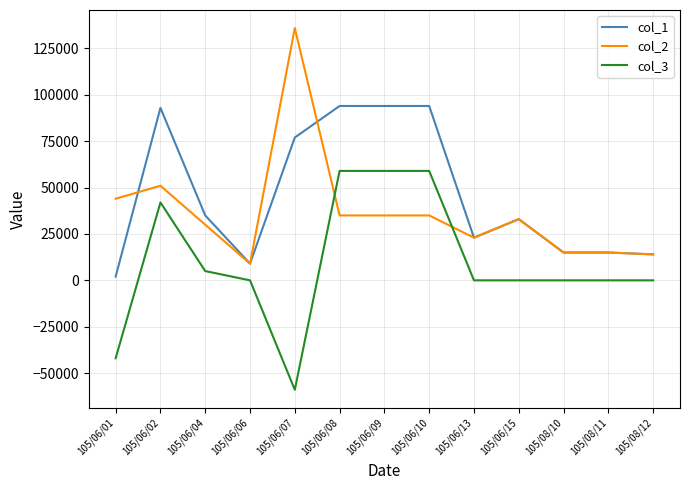

Does the chart have visible grid lines?

Yes